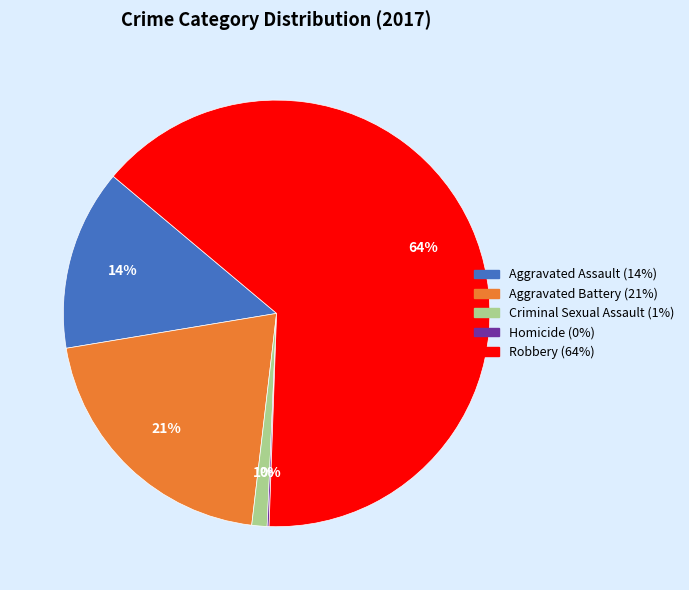

To the nearest percent, what is the difference between the largest and smallest slice percentages?

64%